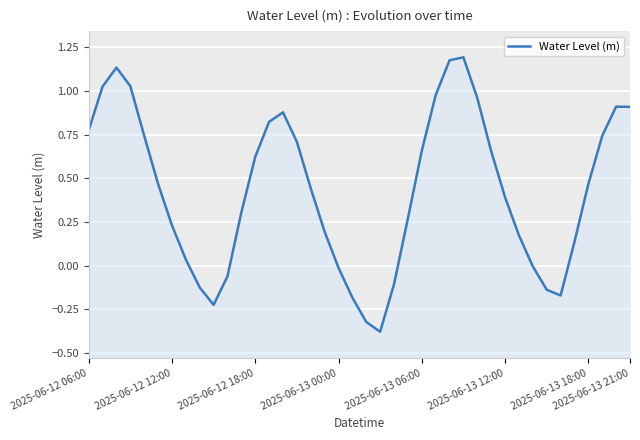

Which has a higher value, 17 or 30?

30